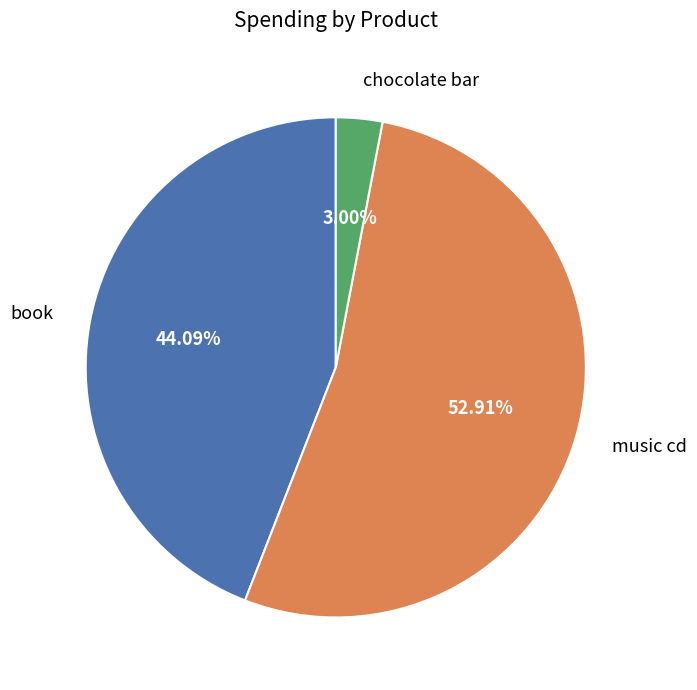

Count the number of slices in the pie.

3